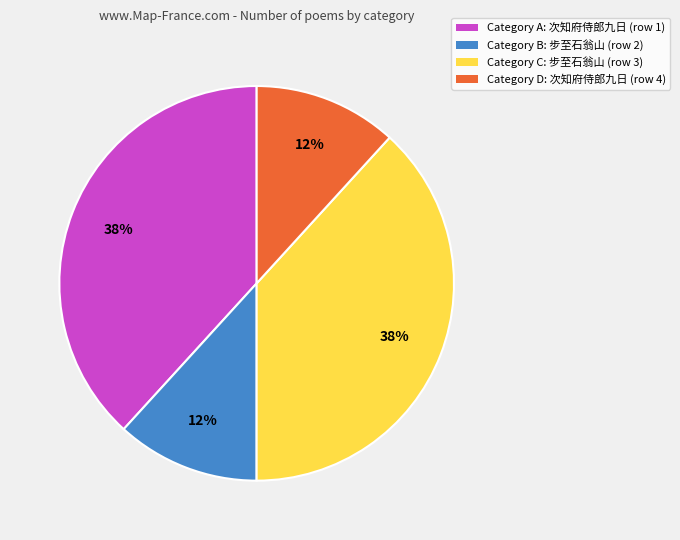

Is there any slice that represents more than half of the pie?

No